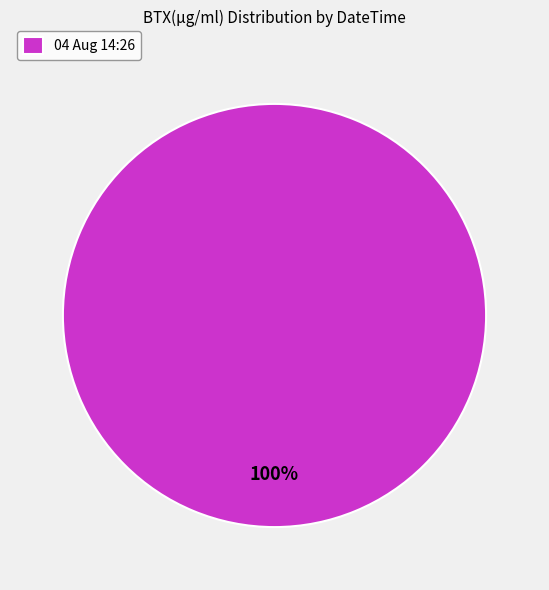

Rank the categories by value from highest to lowest.

04 Aug 14:26